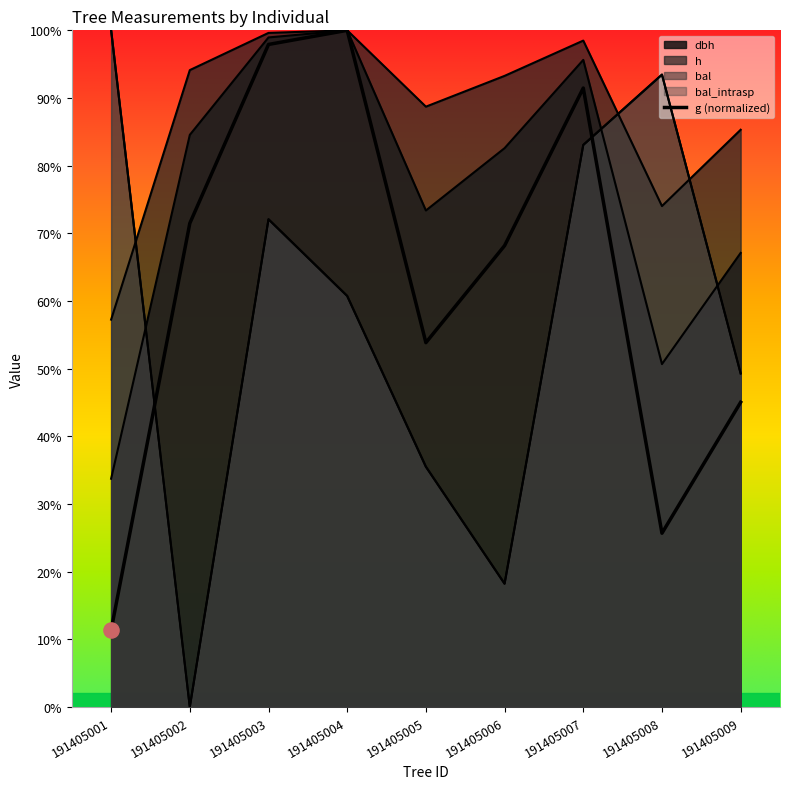

Which series reaches the maximum Y coordinate?

dbh